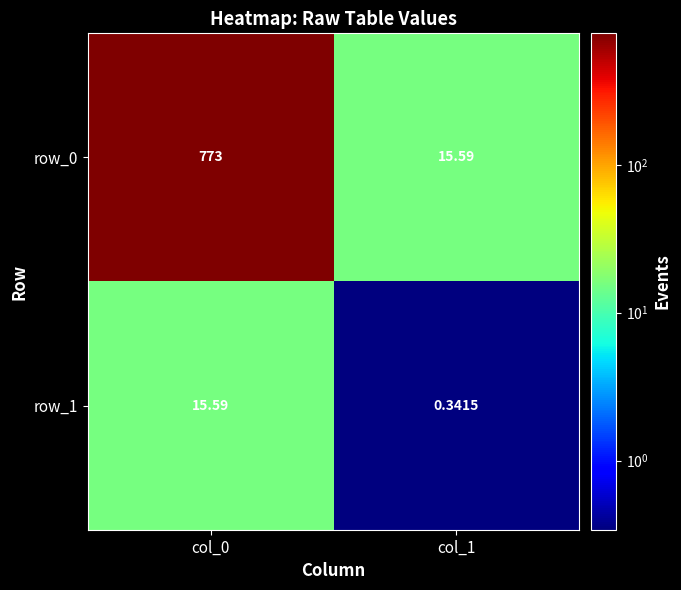

What is the difference between the maximum and minimum values in the row_0 series?

757.4